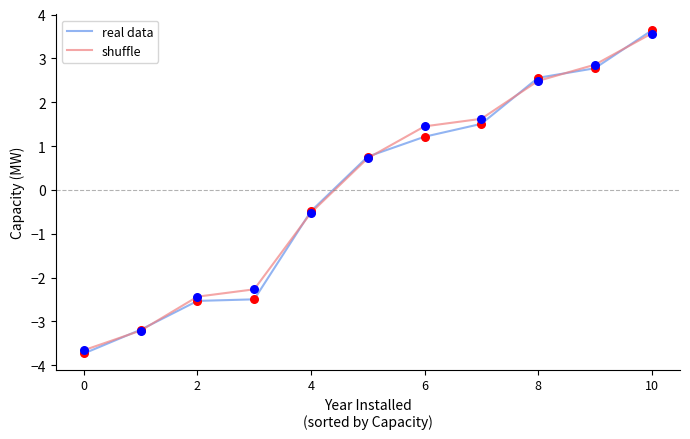

At how many categories does at least one series exceed 0?

6